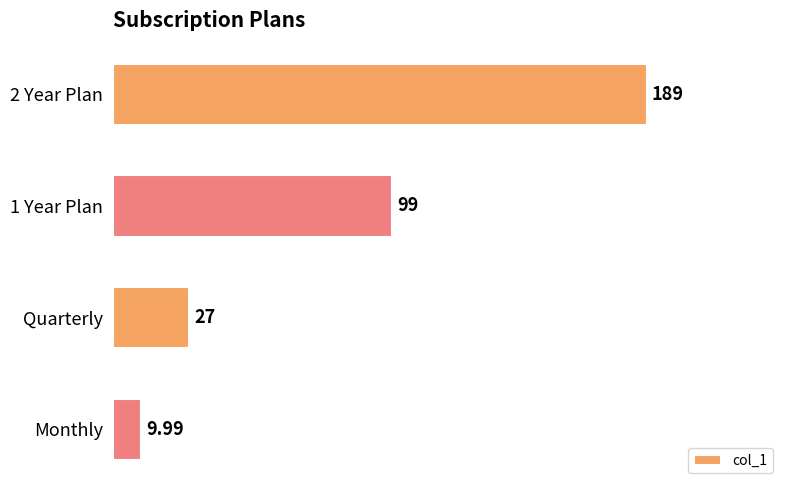

How many data points are less than 99?

2